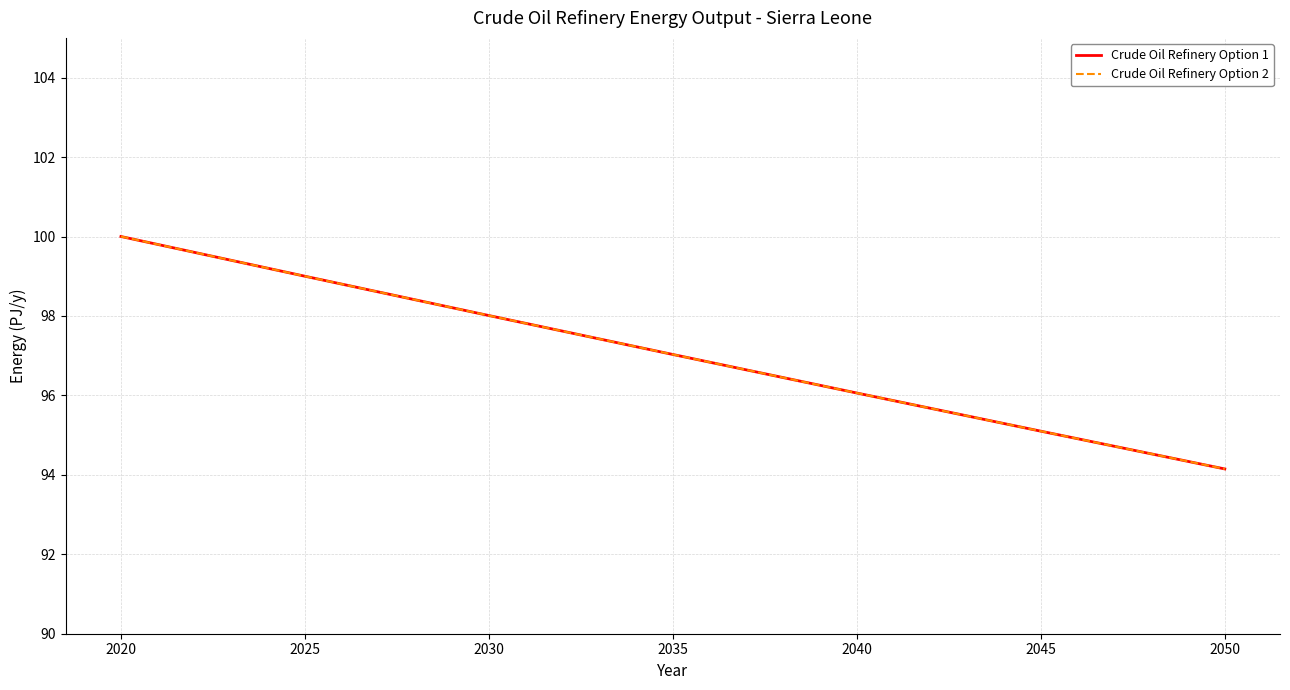

What is the average value of the Crude Oil Refinery Option 2 series?

97.0